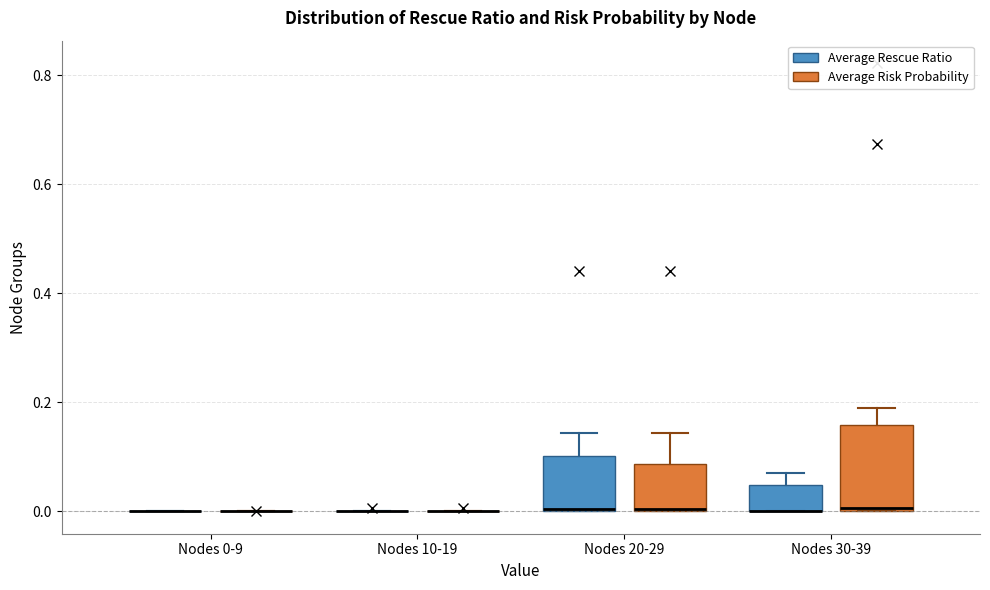

Reading left to right, transcribe this box plot: for each box, give where its median line is, the range the box spans, and where its two whiskers end, as read against the y-axis. The values are not printed on the chart, so give them approximately, as read against the axis.

Nodes 0-9 (Average Rescue Ratio): box collapsed to a line at 0.00, whiskers 0.00 to 0.00
Nodes 0-9 (Average Risk Probability): box collapsed to a line at 0.00, whiskers 0.00 to 0.00
Nodes 10-19 (Average Rescue Ratio): box collapsed to a line at 0.00, whiskers 0.00 to 0.00
Nodes 10-19 (Average Risk Probability): box collapsed to a line at 0.00, whiskers 0.00 to 0.00
Nodes 20-29 (Average Rescue Ratio): median 0.00, box 0.00 to 0.10, whiskers 0.00 to 0.14
Nodes 20-29 (Average Risk Probability): median 0.00 (drawn on the box's lower edge), box 0.00 to 0.08, whiskers 0.00 to 0.14
Nodes 30-39 (Average Rescue Ratio): median 0.00 (drawn on the box's lower edge), box 0.00 to 0.04, whiskers 0.00 to 0.08
Nodes 30-39 (Average Risk Probability): median 0.00, box 0.00 to 0.16, whiskers 0.00 to 0.18